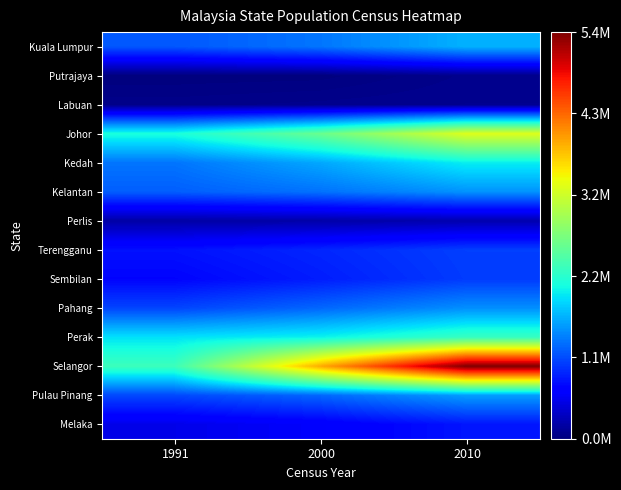

List the series in order of their peak value, lowest first.

Putrajaya, Labuan, Perlis, Melaka, Sembilan, Terengganu, Pahang, Kelantan, Pulau Pinang, Kuala Lumpur, Kedah, Perak, Johor, Selangor